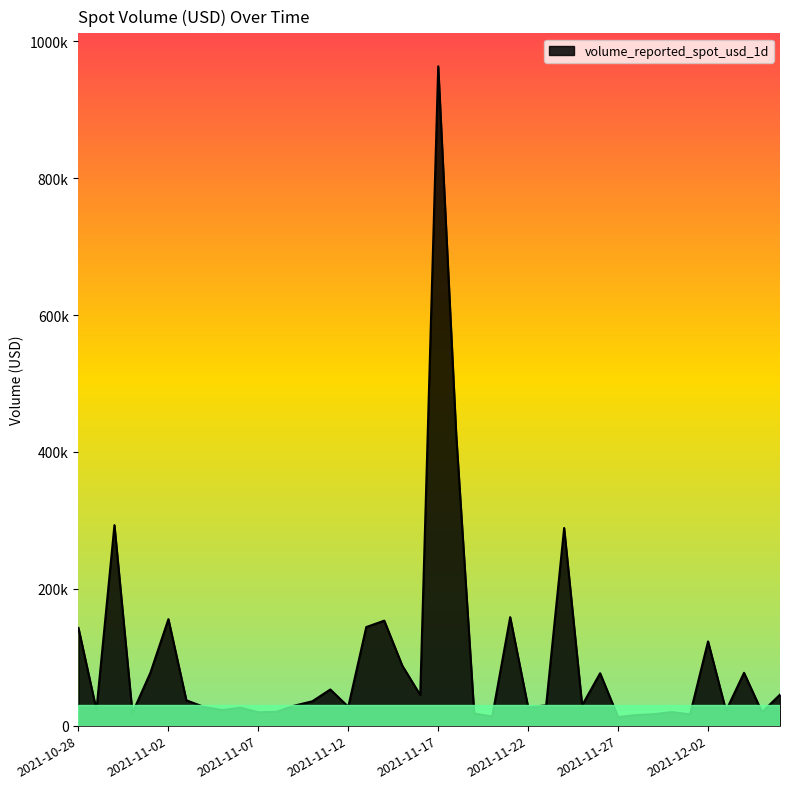

Is this an area chart (filled region under the line)?

Yes